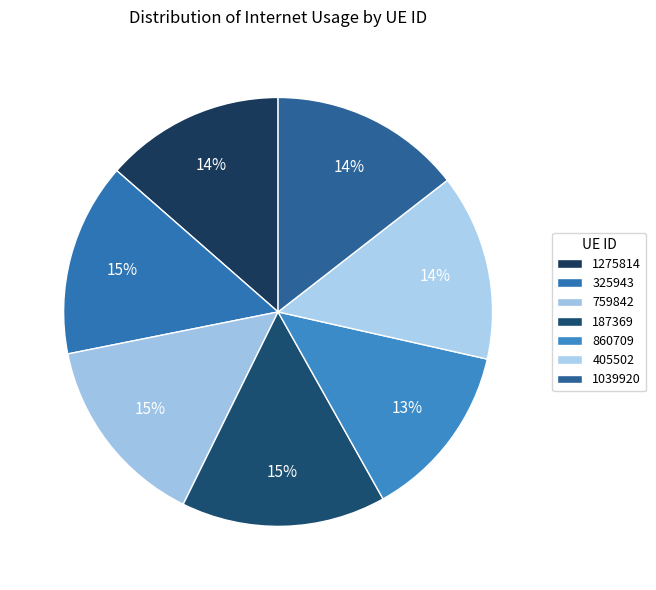

Between 1275814 and 405502, which is larger?

405502